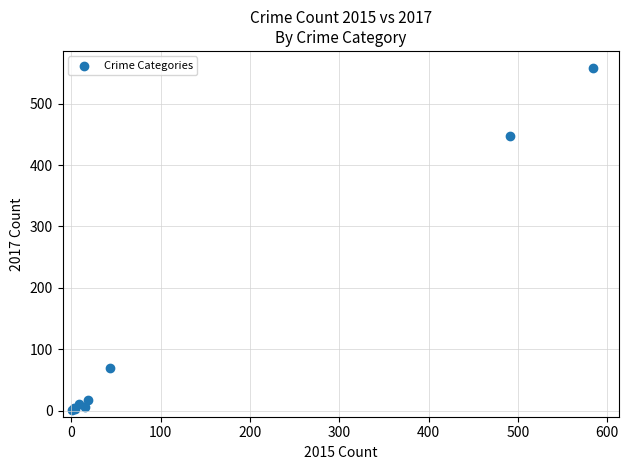

What Y value in the scatter plot is closest to 279?

447